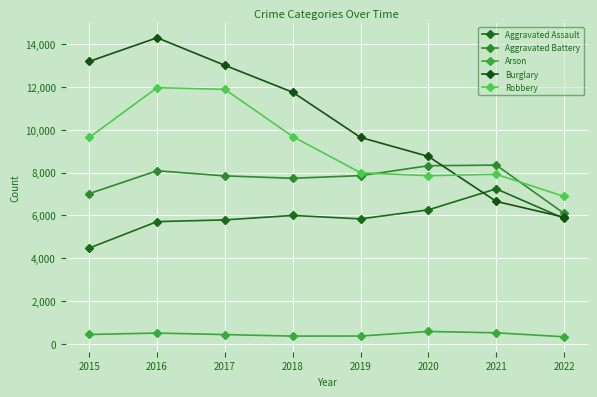

Which category has the highest value in the Aggravated Assault series?

2021